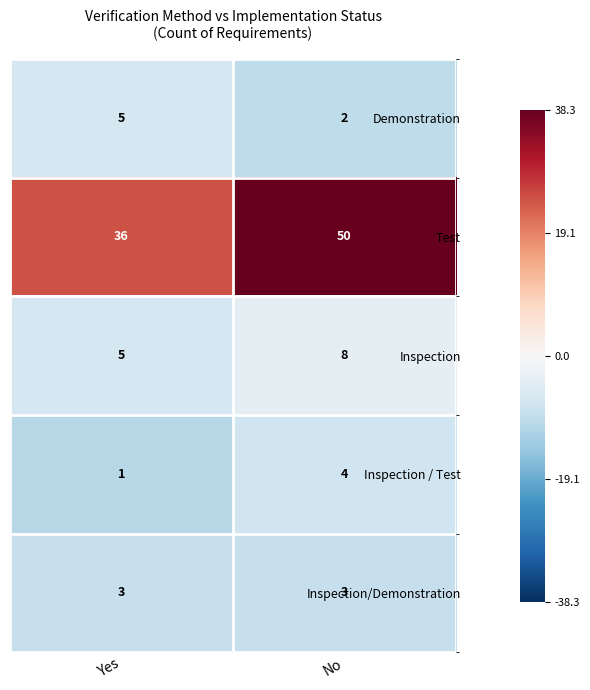

Reading left to right, what are all the values shown in this chart?

Demonstration: Yes=5	No=2
Test: Yes=36	No=50
Inspection: Yes=5	No=8
Inspection / Test: Yes=1	No=4
Inspection/Demonstration: Yes=3	No=3